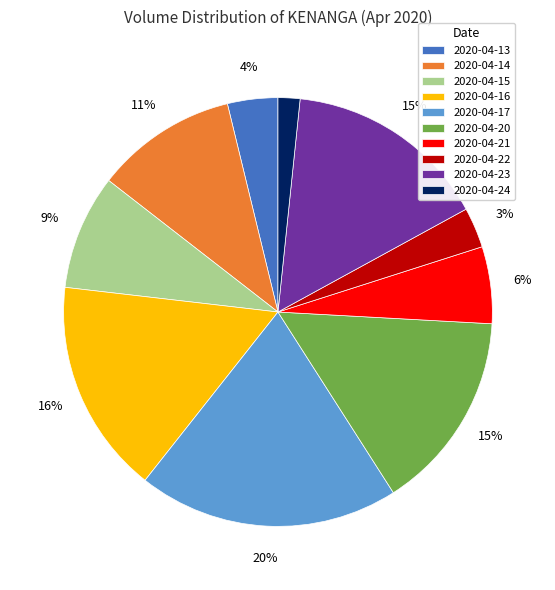

The 2020-04-15 slice represents 9% of the pie. True or false?

True